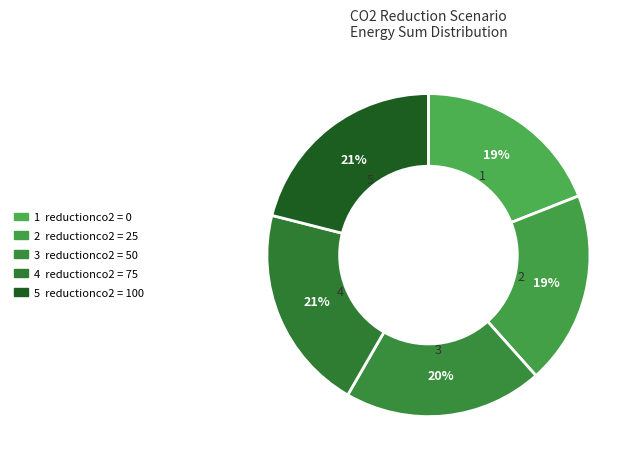

Count the number of slices in the pie.

5